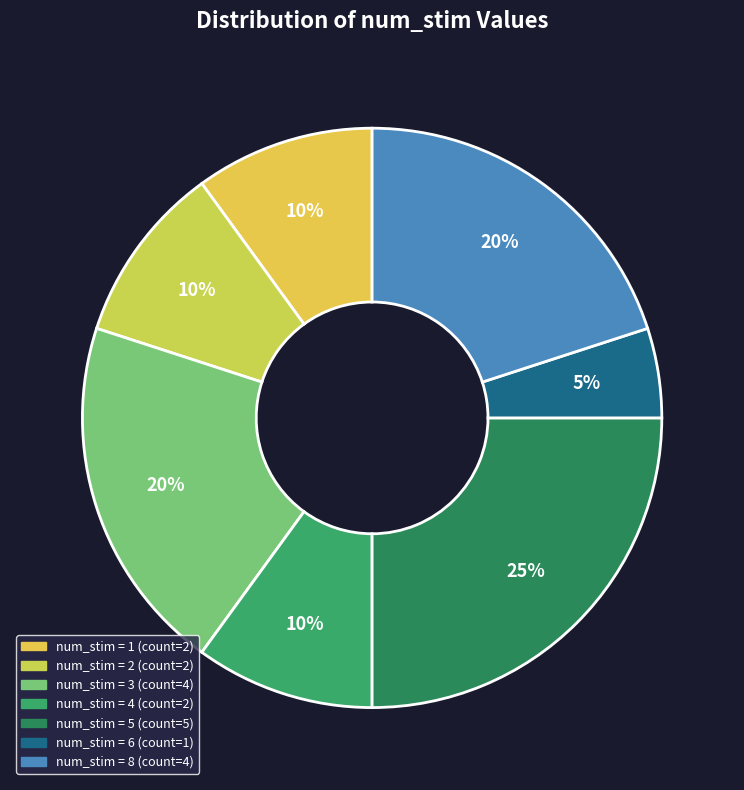

Is there any slice that represents more than half of the pie?

No